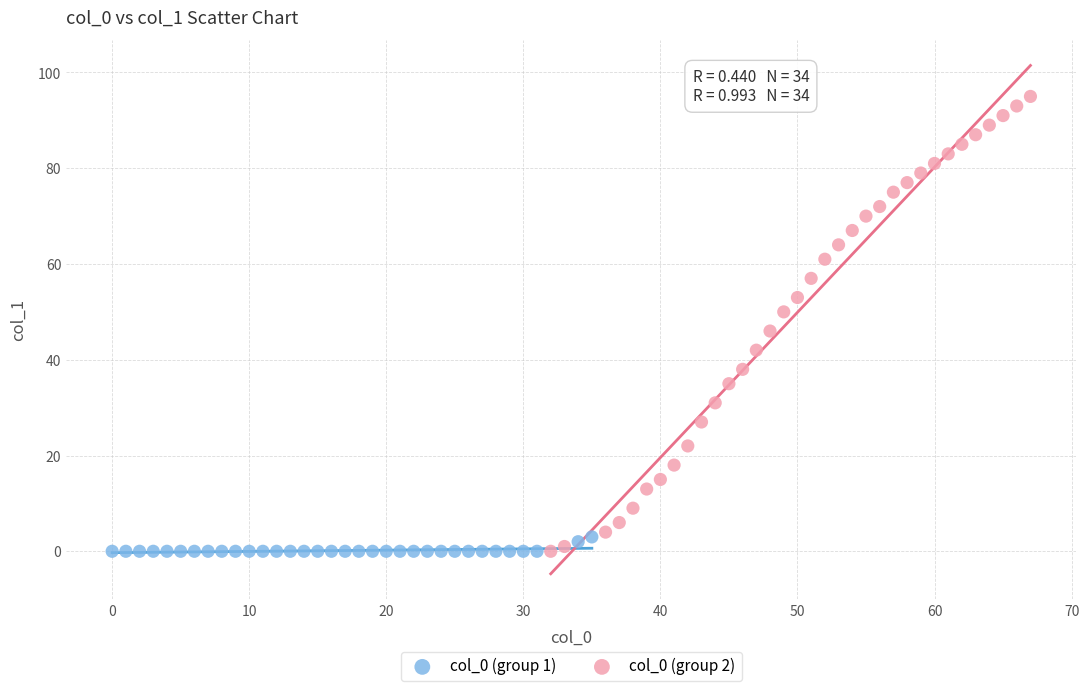

Which series reaches the maximum Y coordinate?

col_0 (group 2)